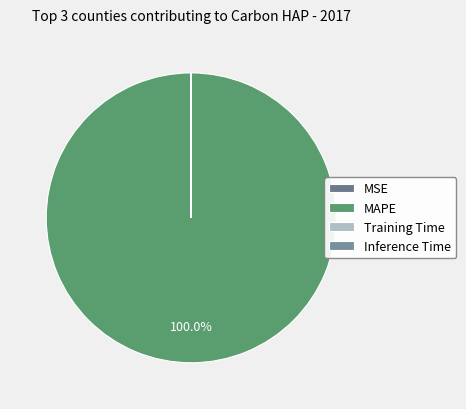

How many slices are in this pie chart?

4